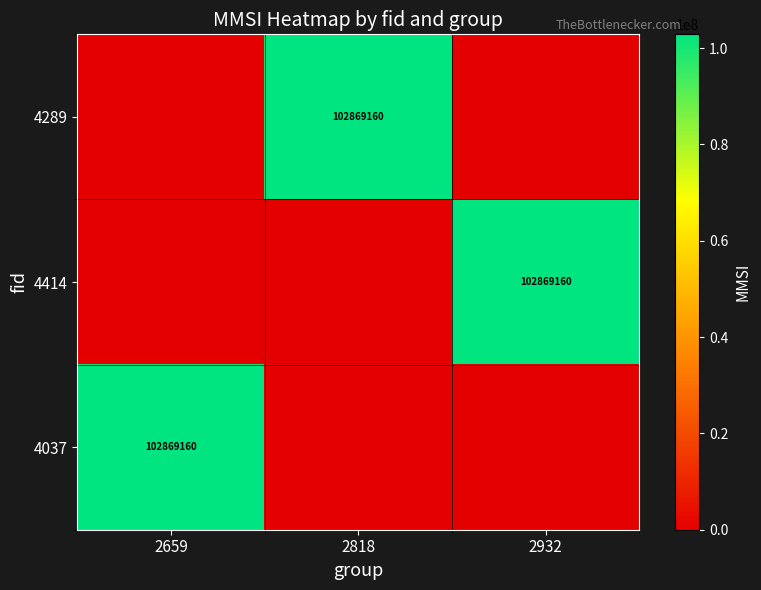

The value of 4414 at 2932 is 141529368. True or false?

False